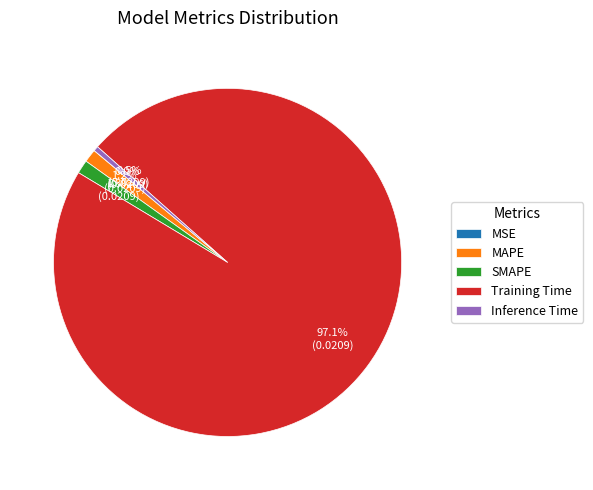

What is the total percentage of MAPE and SMAPE?

2.5%